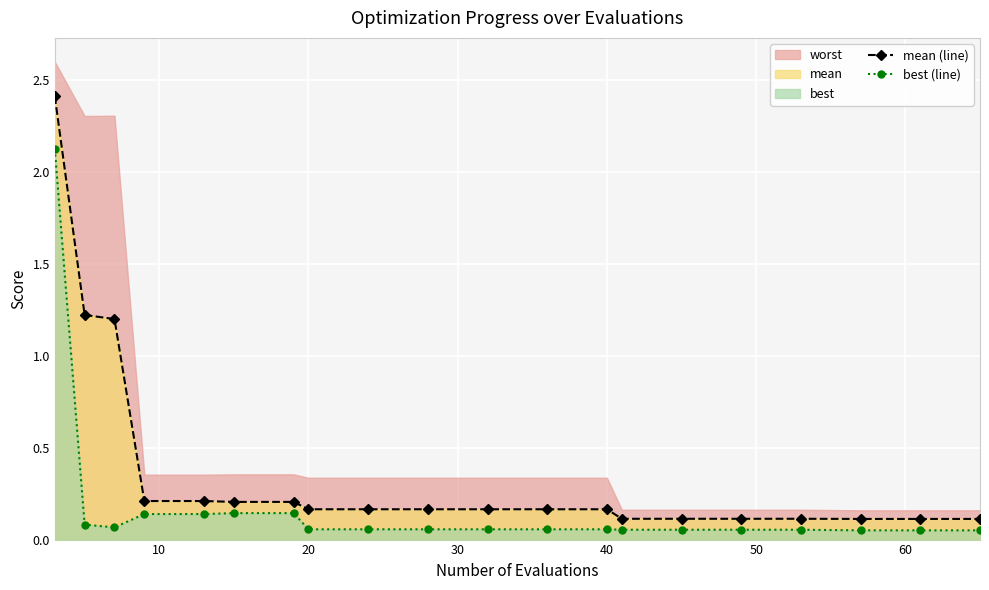

True or false: mean (line) and best (line) cross at least once.

False